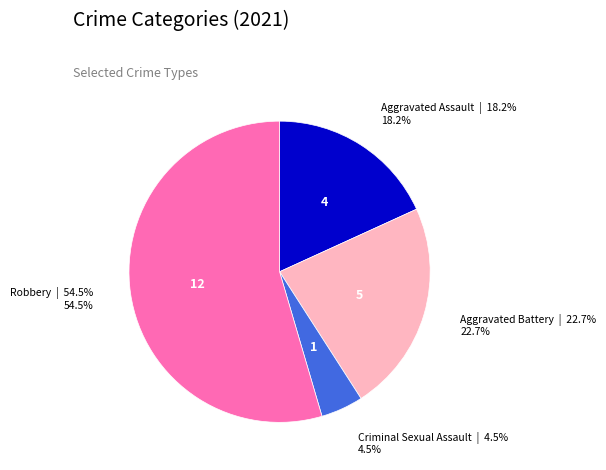

Is there a majority slice in this chart?

Yes